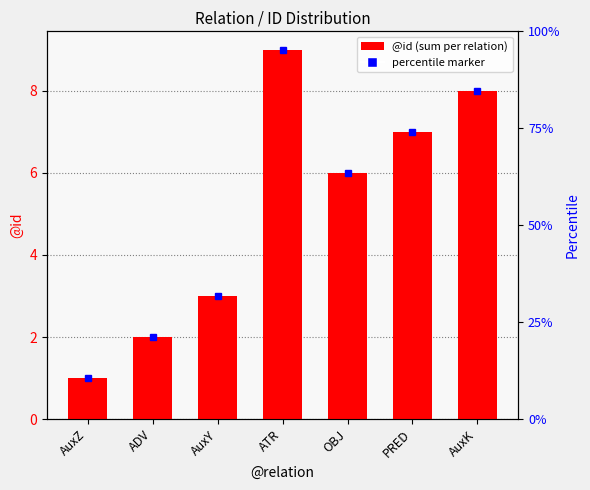

What position from the right is ADV?

6